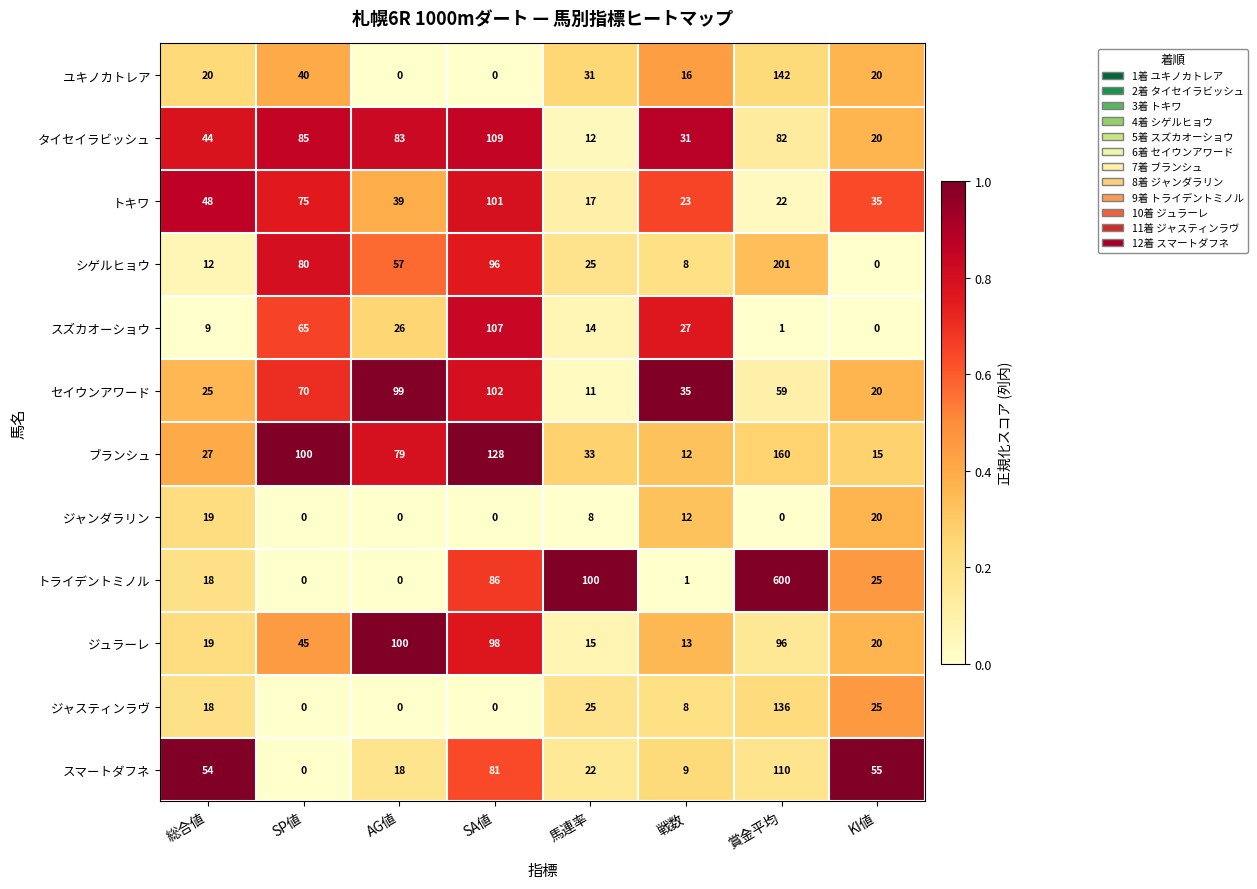

What is the maximum value shown in the chart?

600